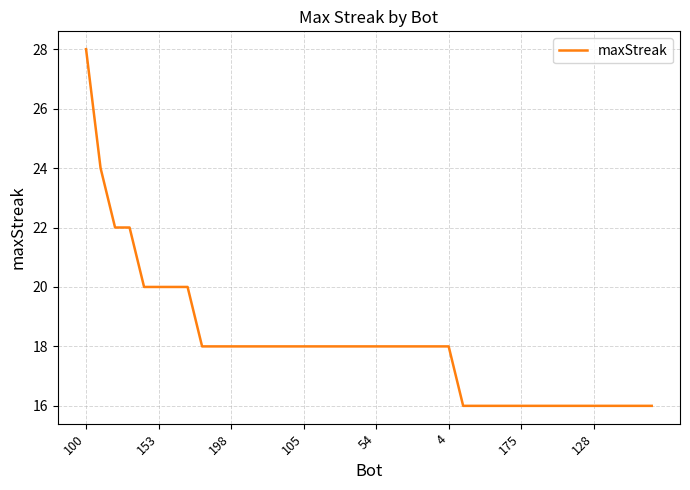

What is the smallest value displayed?

16